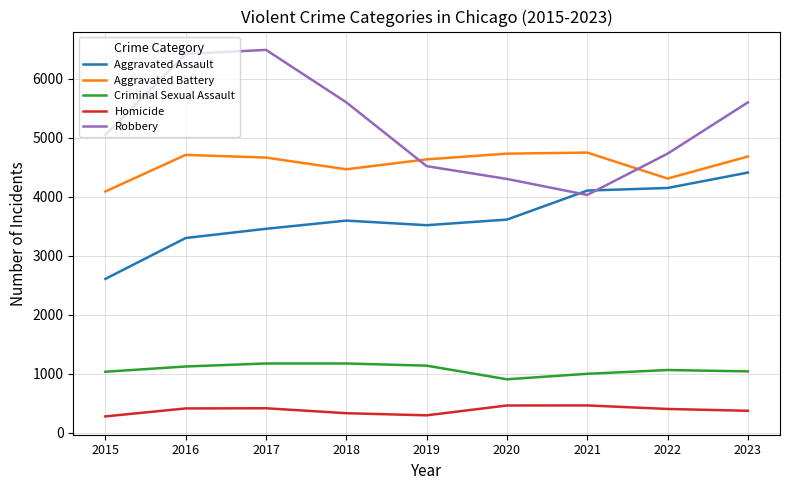

What is the highest value of the Aggravated Battery series?

4749